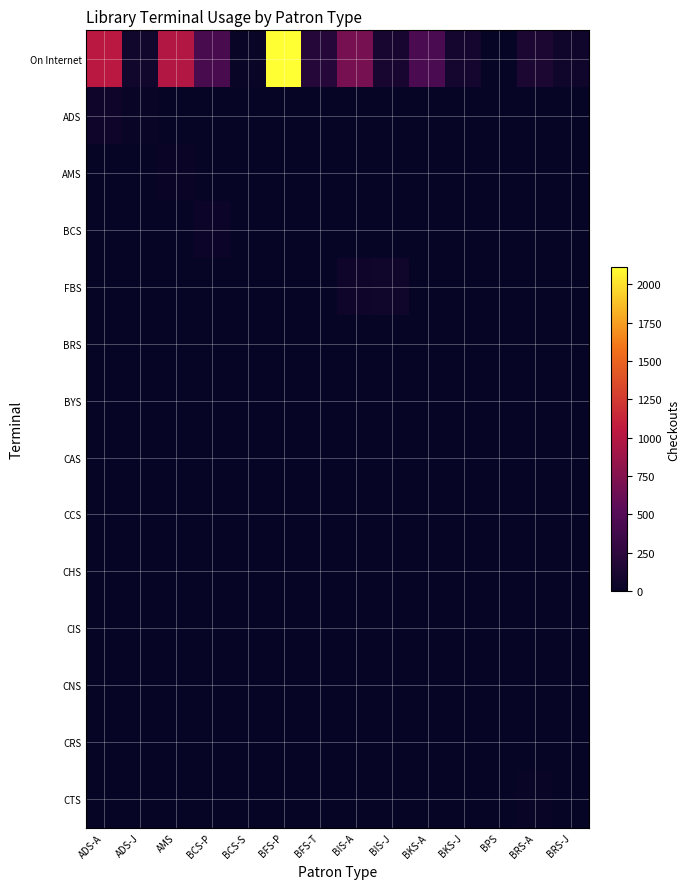

What is the spread (max minus min) of values at ADS-A?

1036